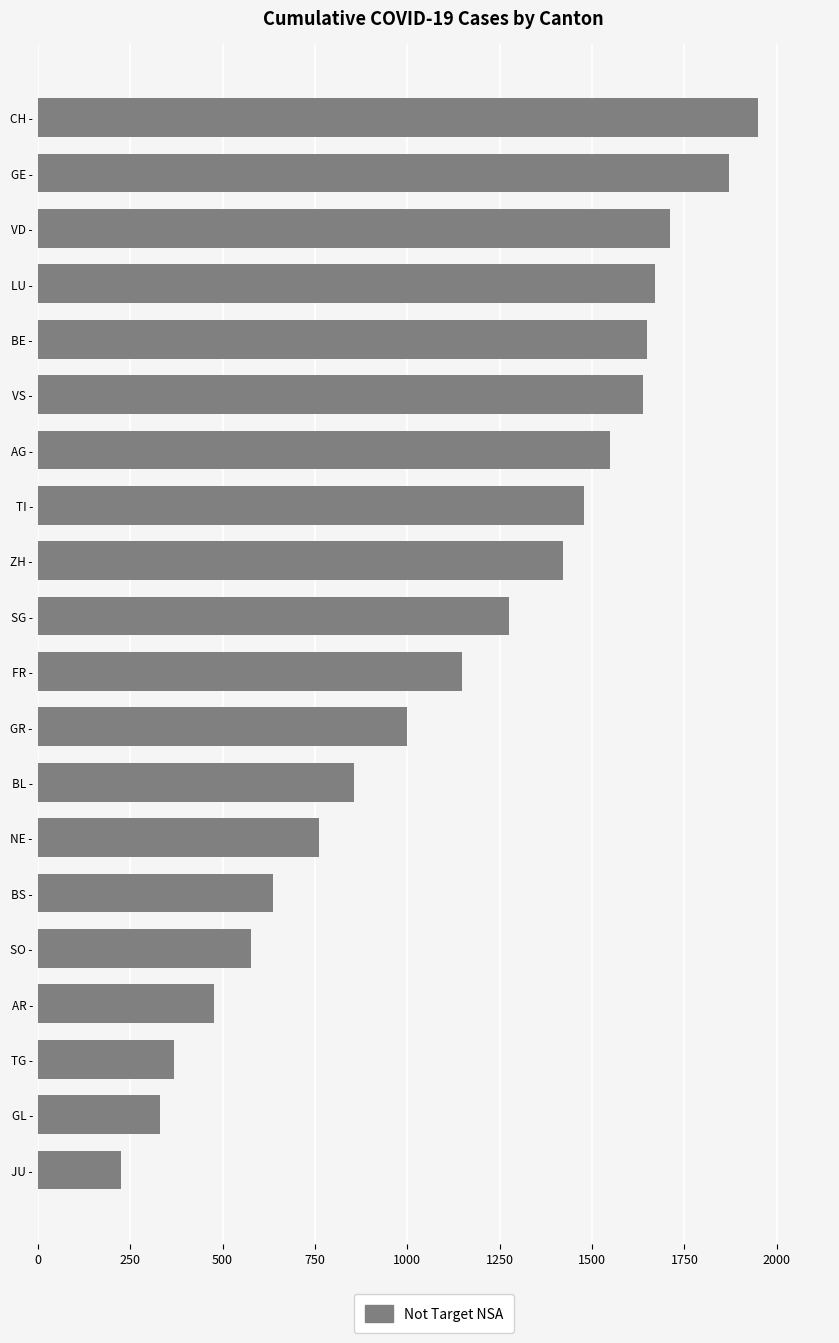

Are the bars grouped side by side (vs. stacked)?

No